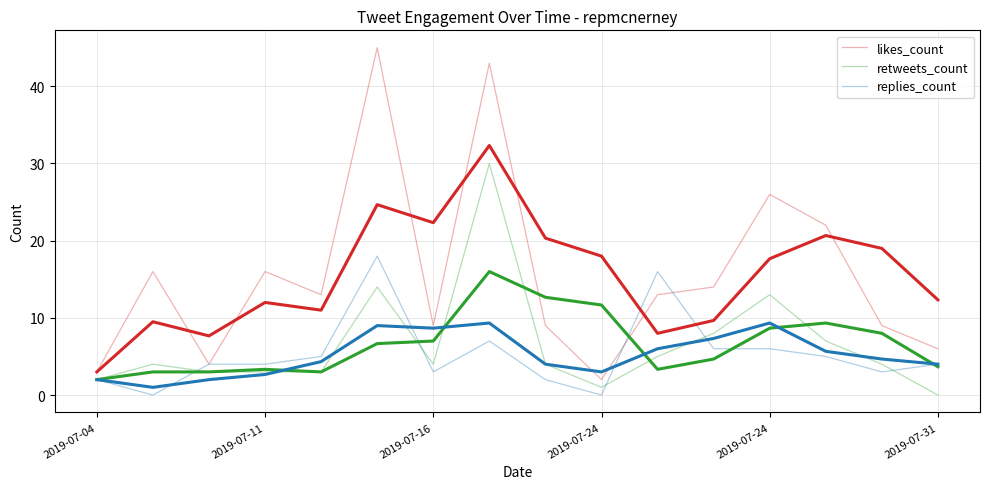

What is the label of the 6th point from the right?

10